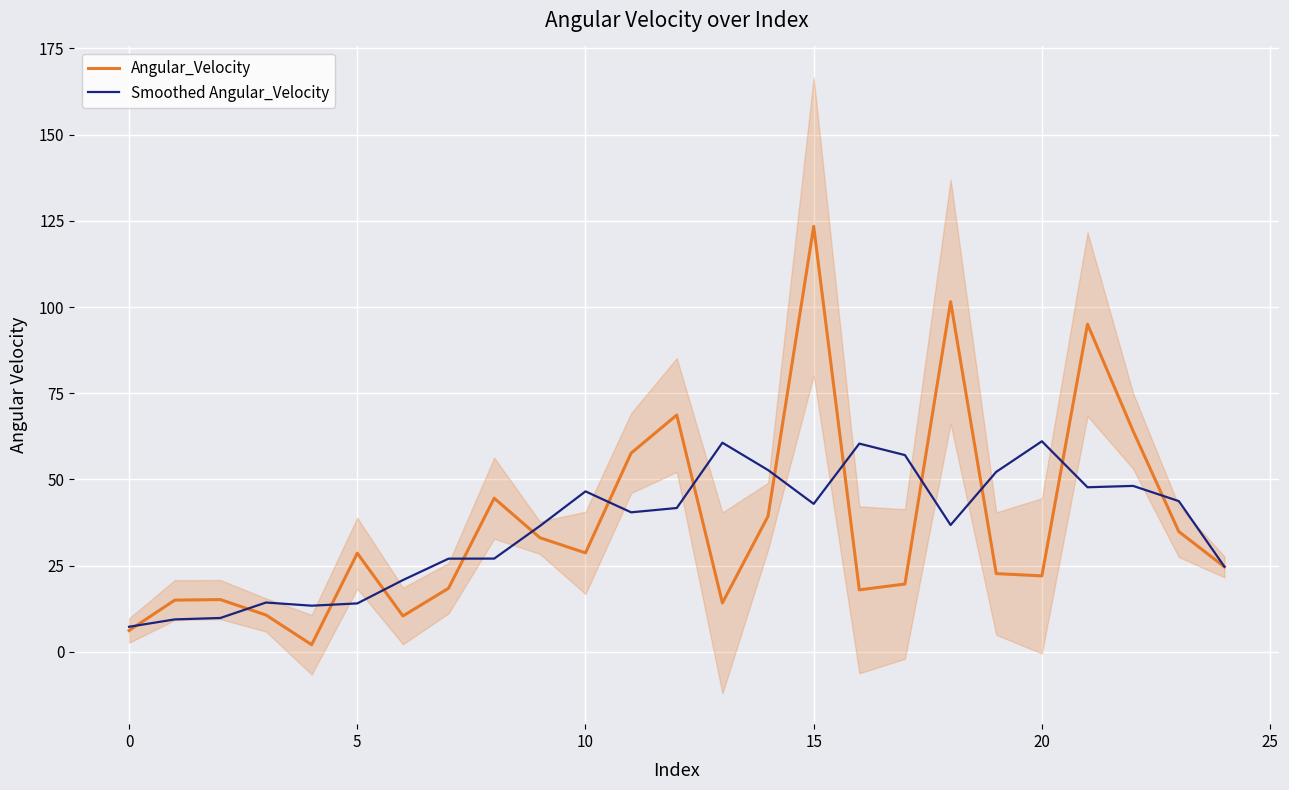

Which series ends up on top after the final intersection of Smoothed Angular_Velocity and Angular_Velocity?

Smoothed Angular_Velocity